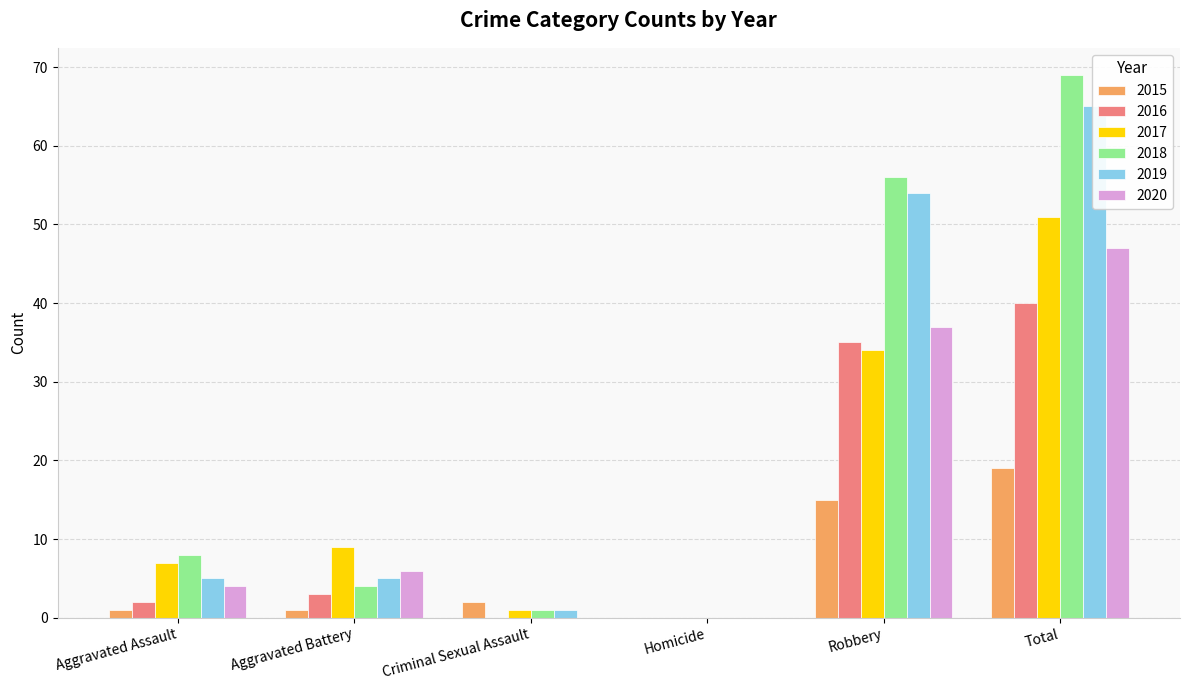

What value does the 2015 series have at Robbery, to the nearest 5?

15